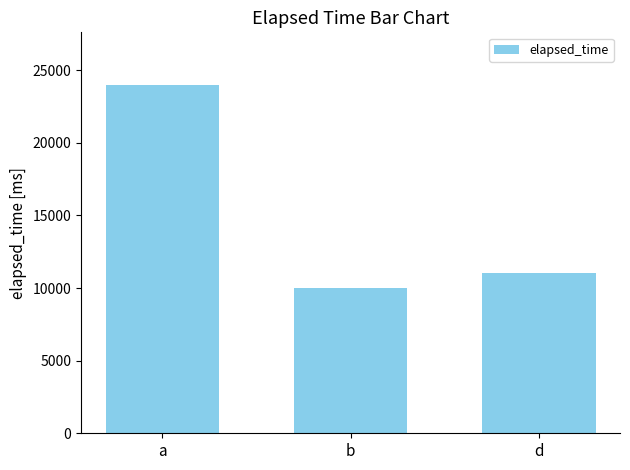

What is the change in value from b to d?

+1000